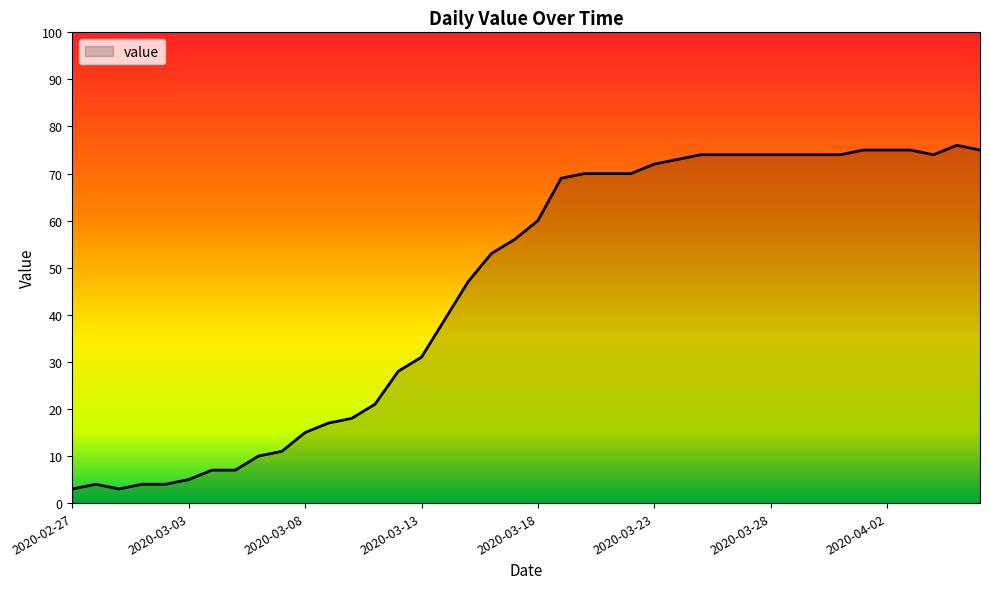

What is the difference between the maximum and minimum values?

73